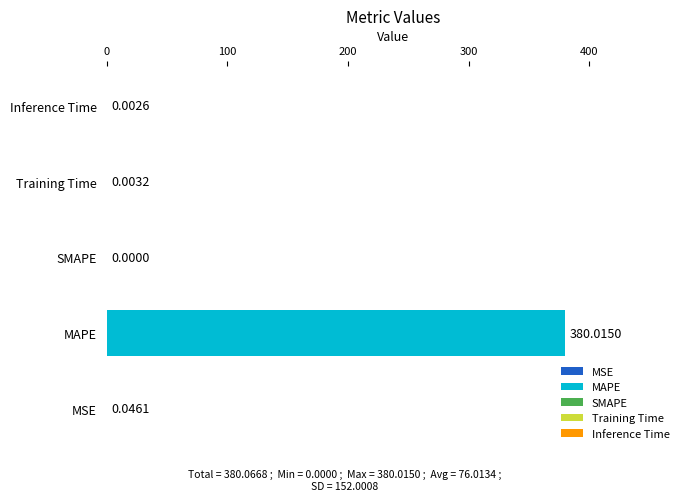

What is the sum of all values?

380.1